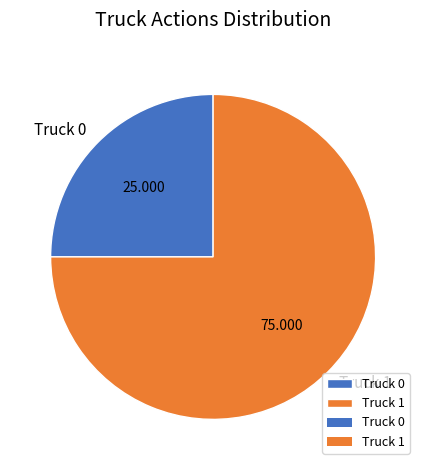

Does Truck 0 represent more than half of the total?

No